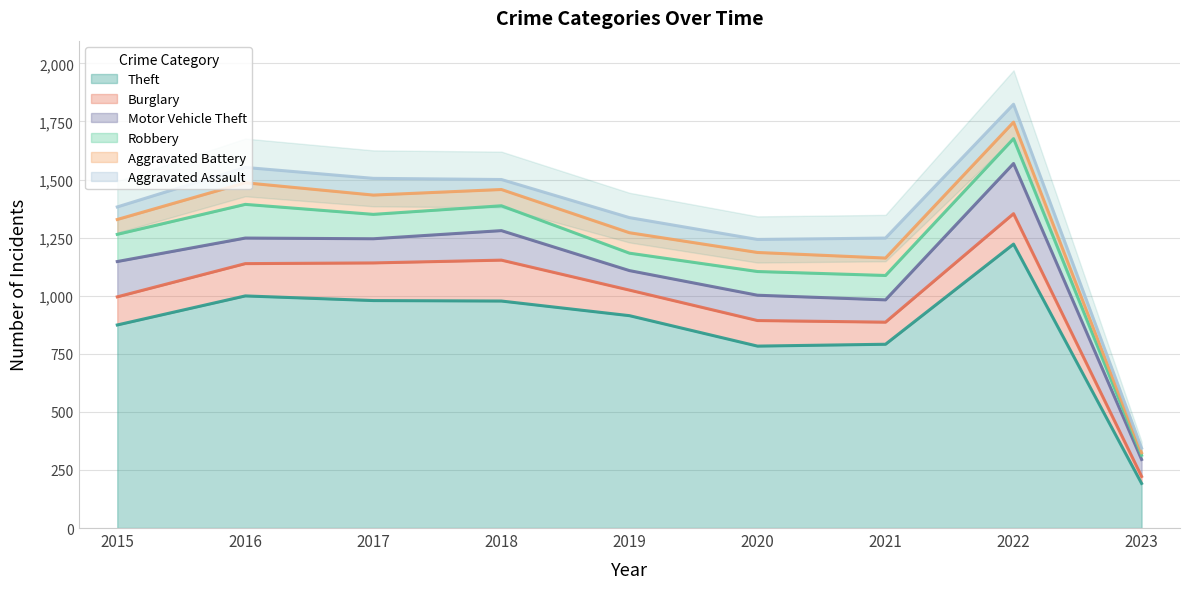

Where is the first local minimum for Burglary?

2021